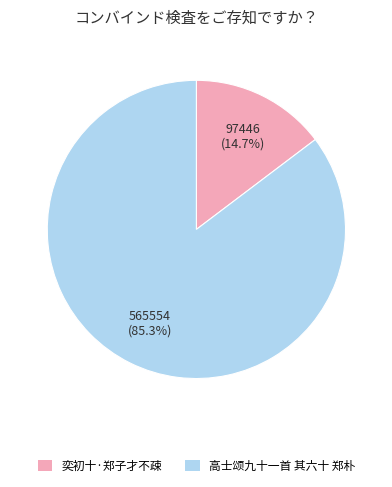

To the nearest percent, what percentage of the pie is 奕初十·郑子才不疎?

15%